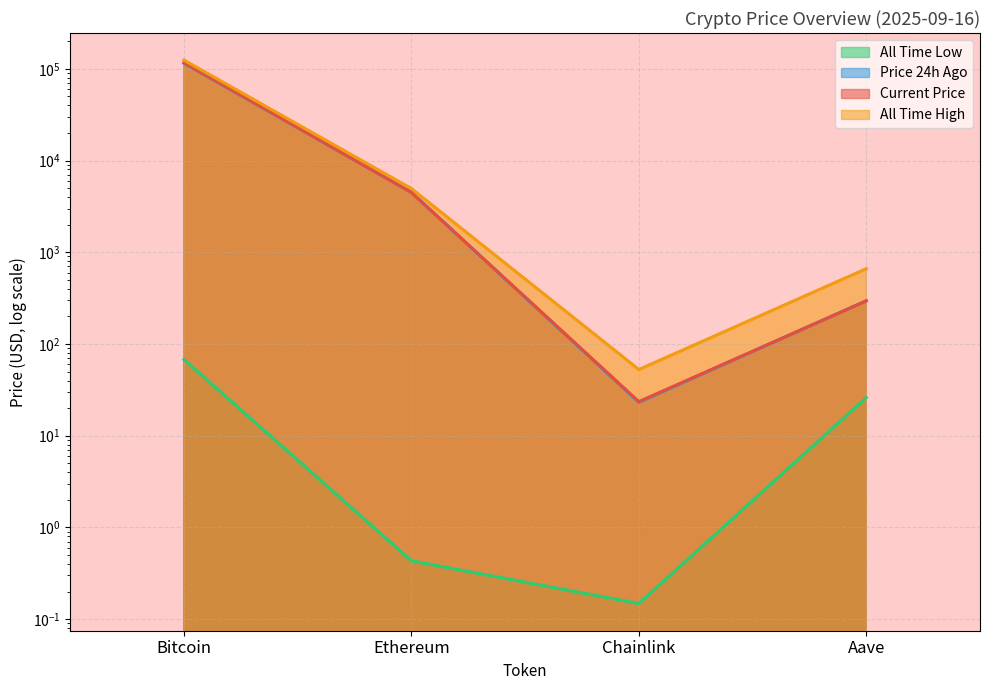

What is the difference between the Price 24h Ago (line) values at Chainlink and Aave?

273.0